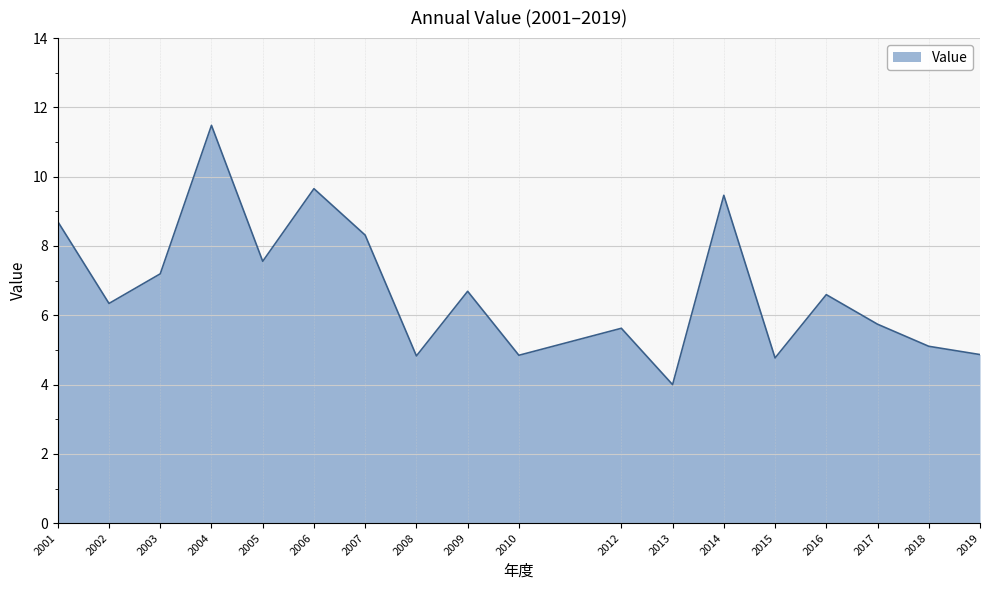

How many values exceed 6?

10